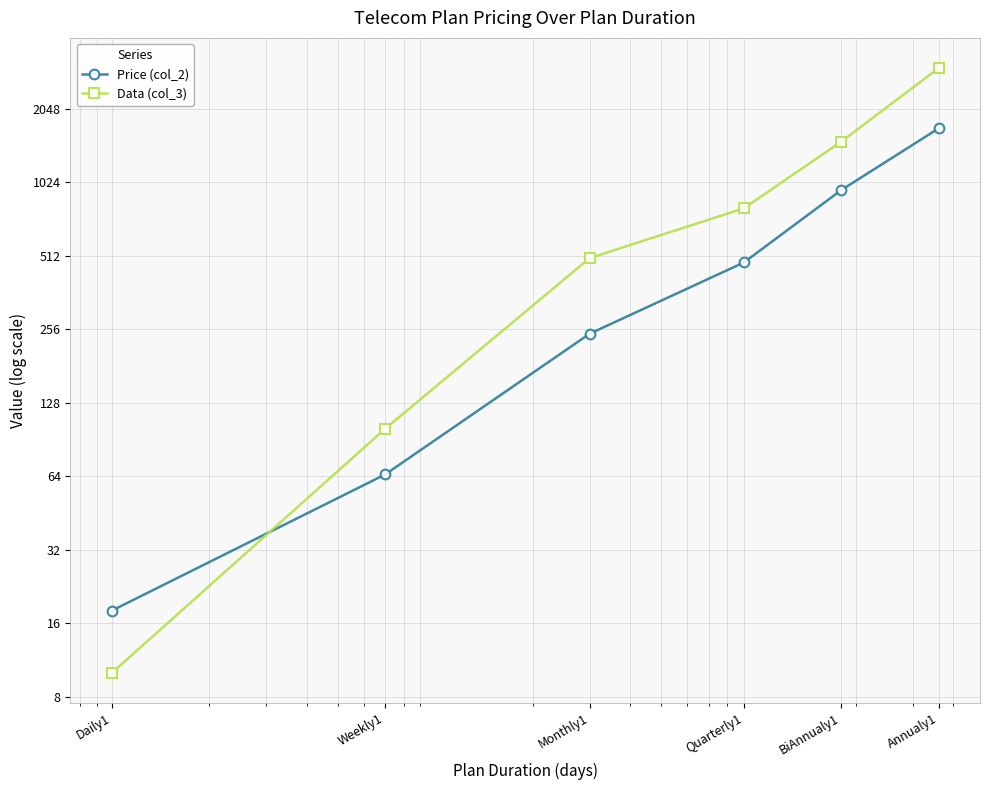

List the labels in order of Data (col_3) value, smallest first.

Daily1, Weekly1, Monthly1, Quarterly1, BiAnnualy1, Annualy1